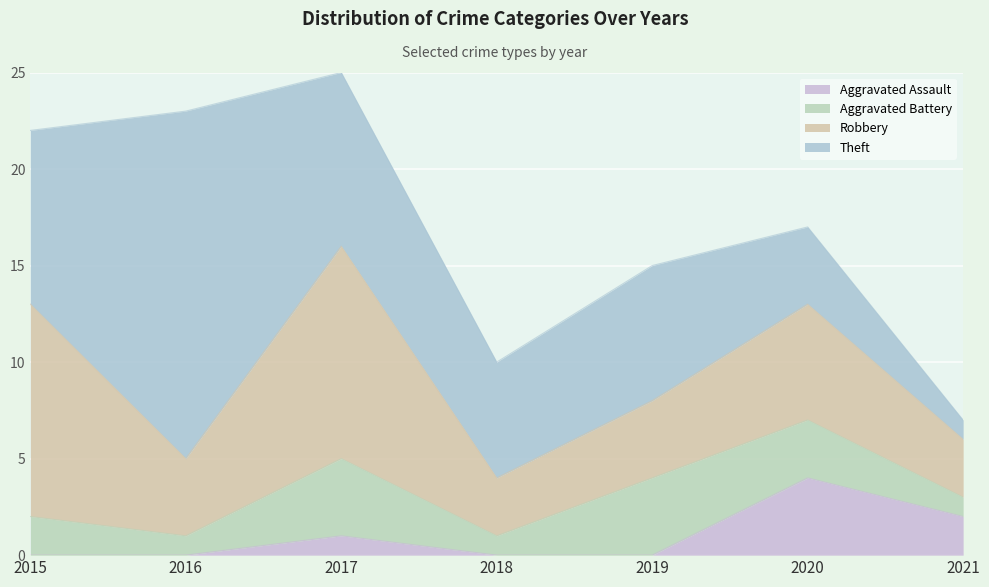

Reading left to right, extract all data points from this chart.

Aggravated Assault: 0	0	1	0	0	4	2
Aggravated Battery: 2	1	4	1	4	3	1
Robbery: 11	4	11	3	4	6	3
Theft: 9	18	9	6	7	4	1